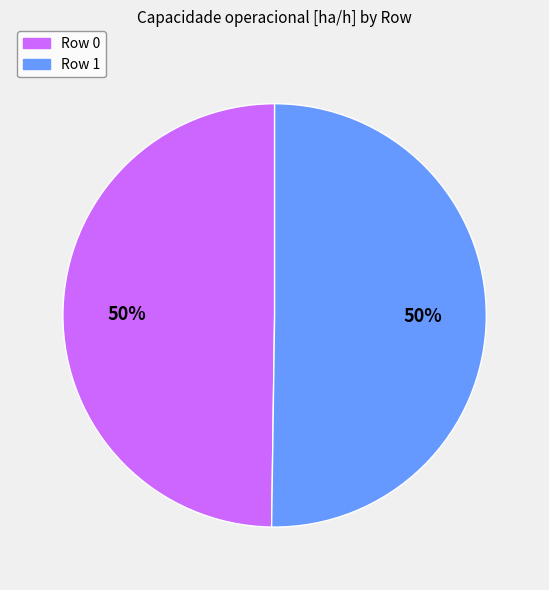

Do Row 1 and Row 0 together represent more than half of the pie?

Yes